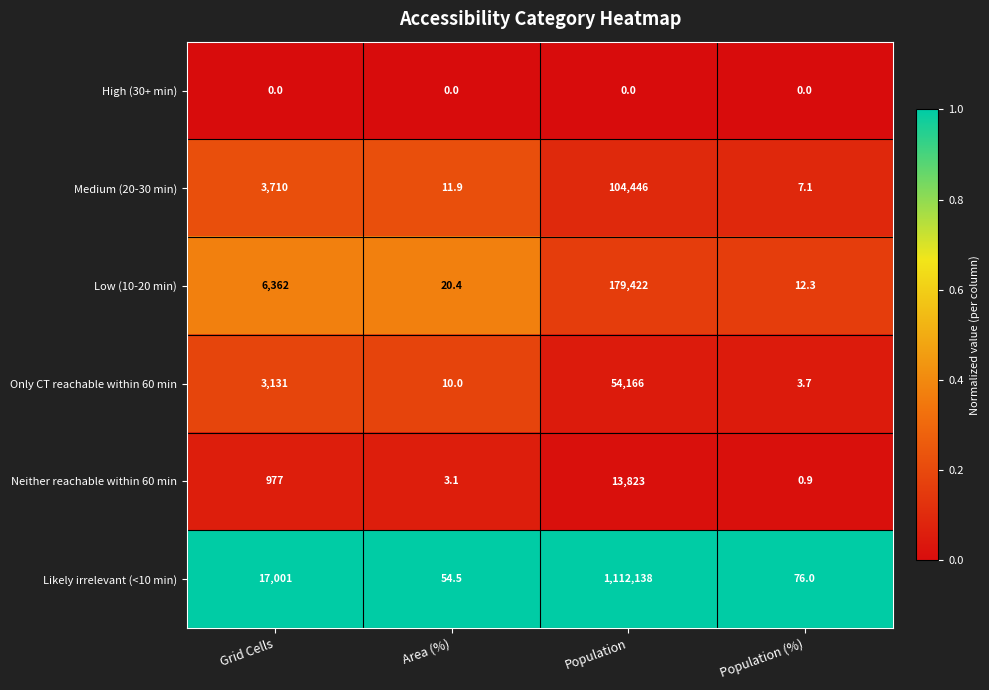

How many categories are shown in the chart?

4